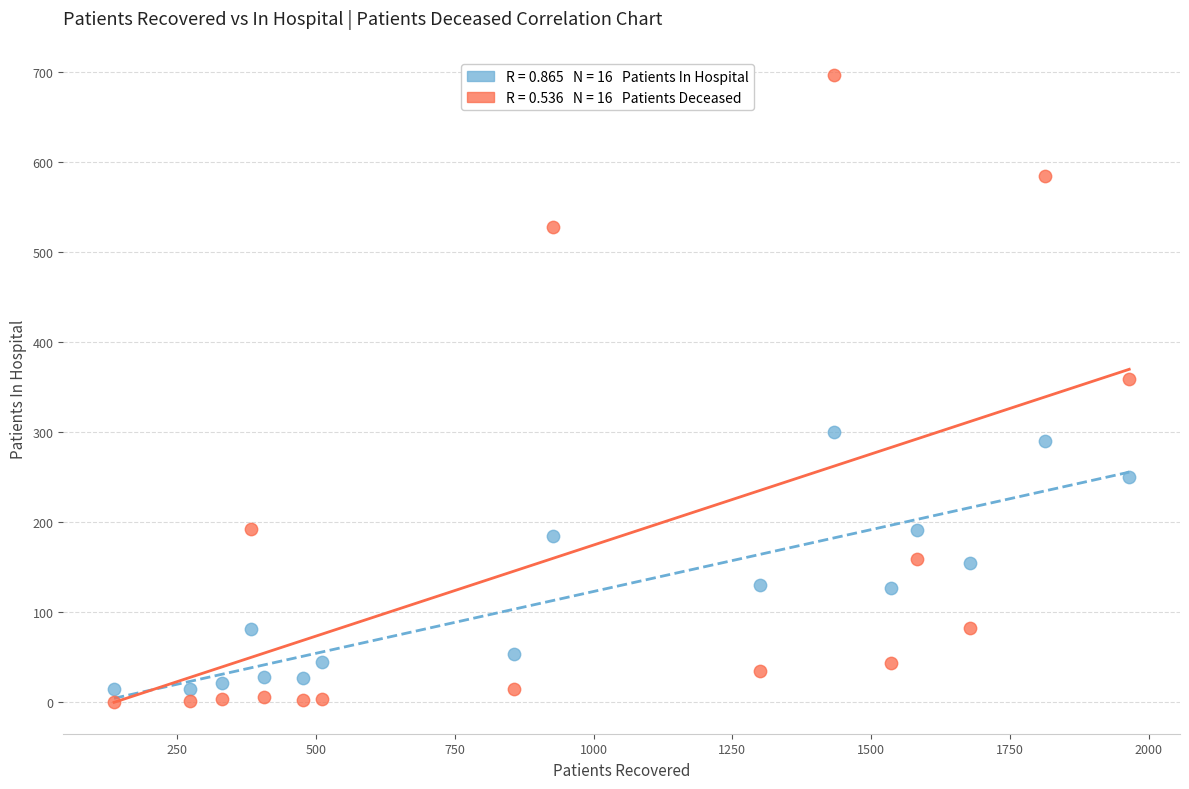

Across all series, what Y value is closest to 348?

359